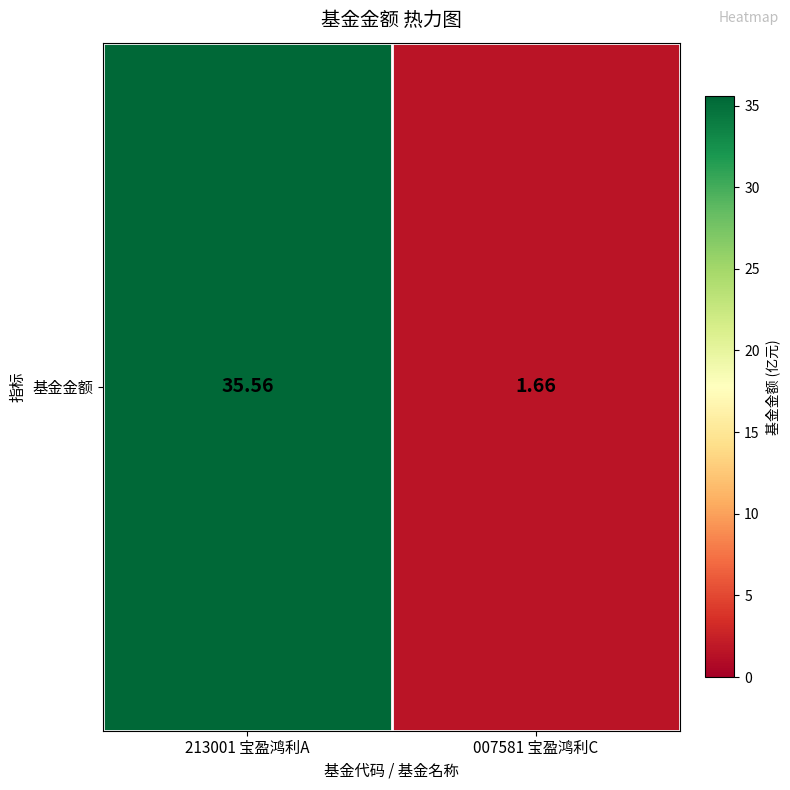

True or false: the data shows 1.7 at 007581 宝盈鸿利C.

True